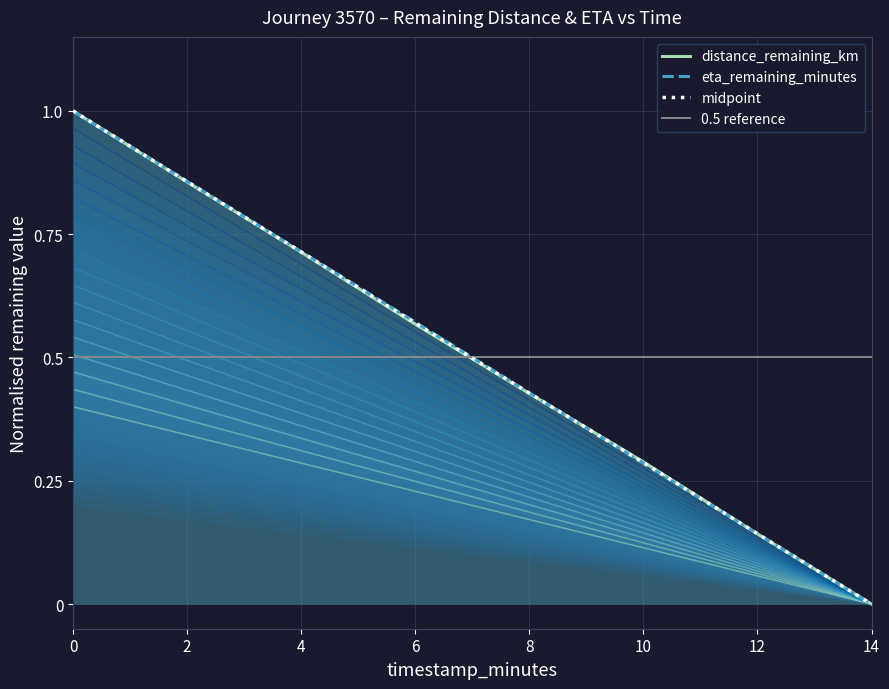

True or false: eta_remaining_minutes has a value of 0.3 at 6.0.

False